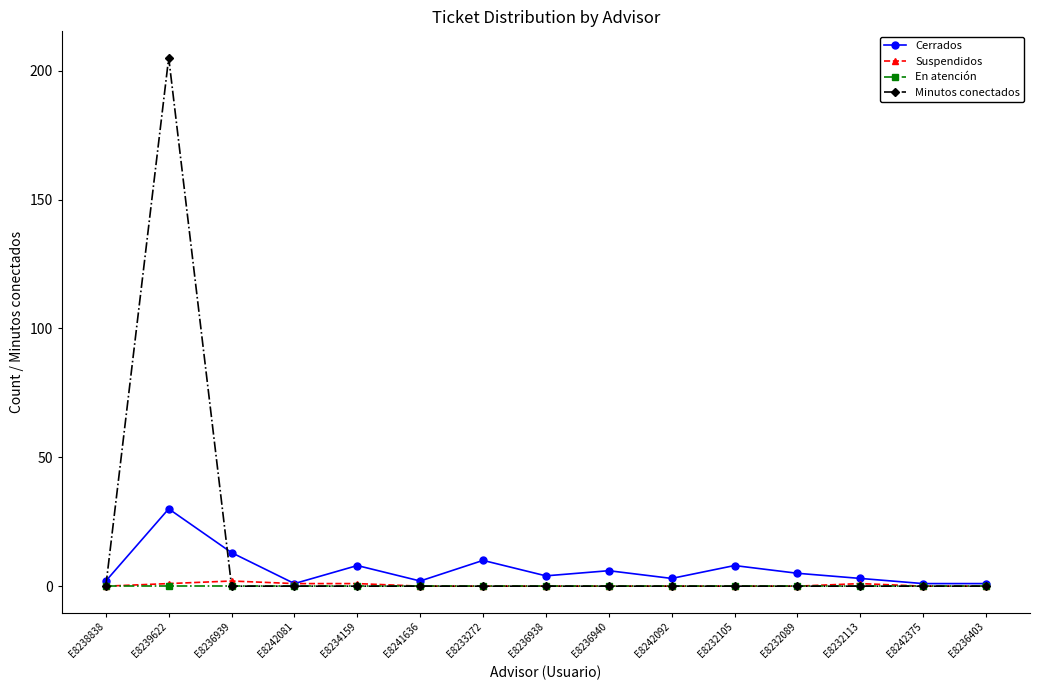

The value of En atención at E8232105 is 0. True or false?

True